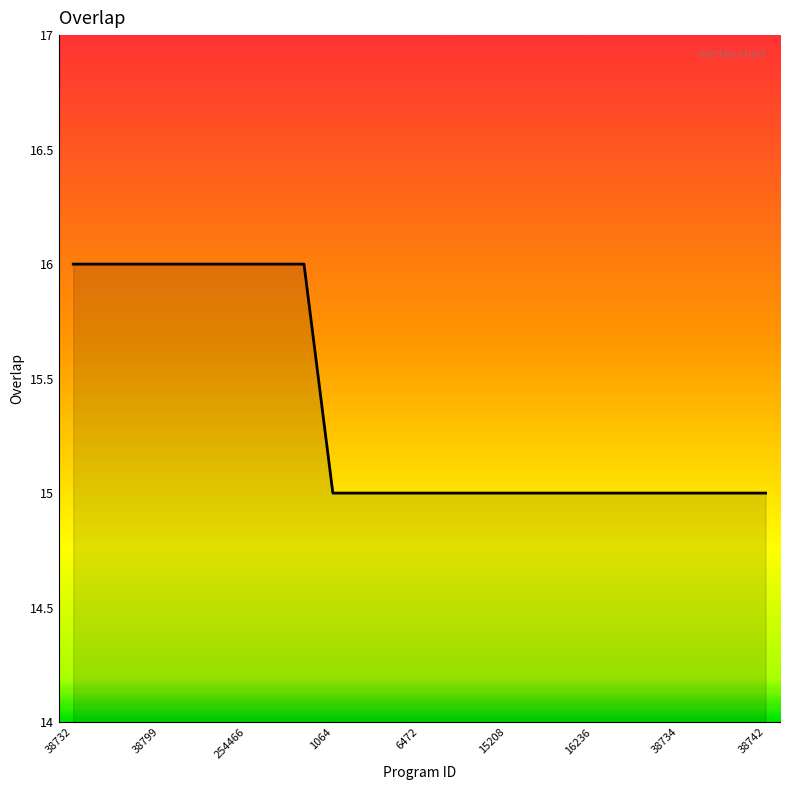

What is the minimum value shown in the chart?

15